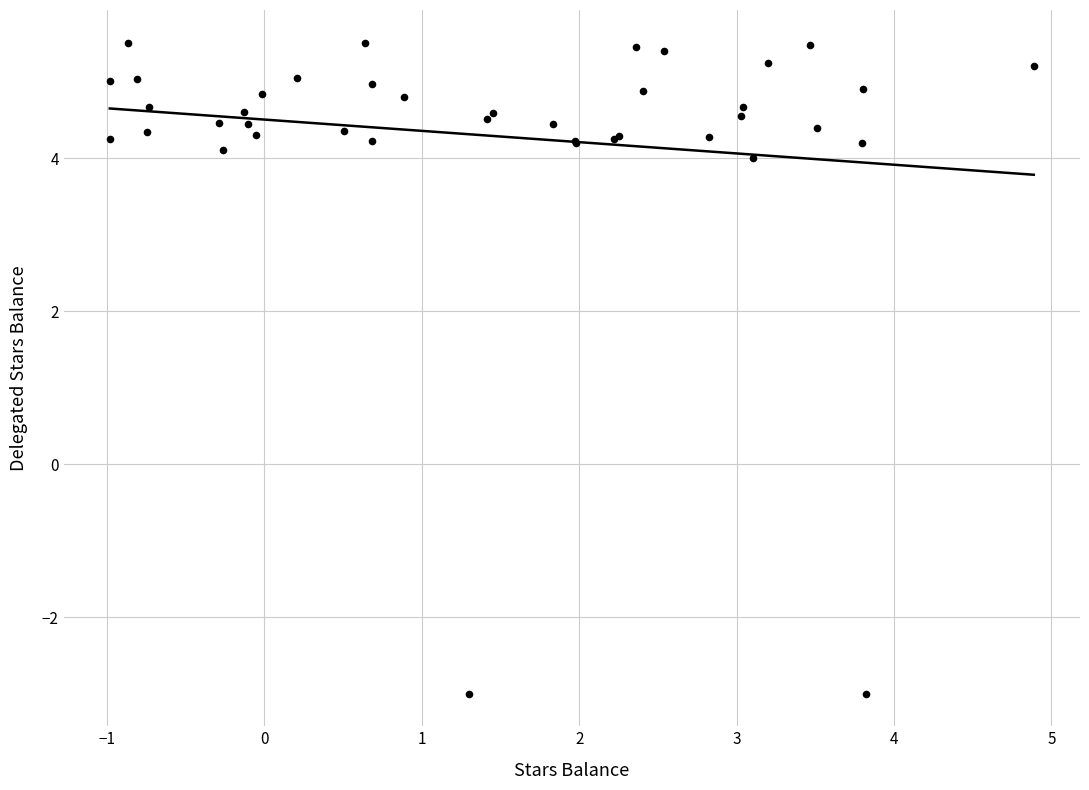

What Y value in the scatter plot is closest to 1?

4.0